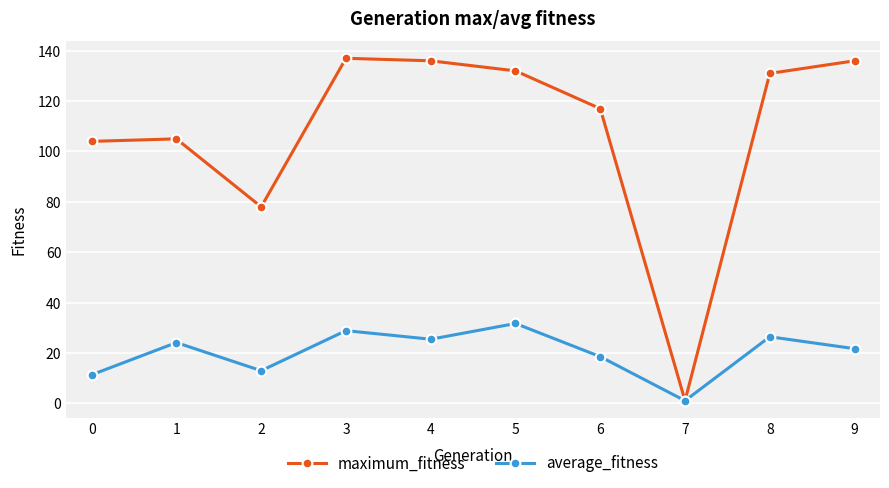

What is the average value of the average_fitness series?

20.2